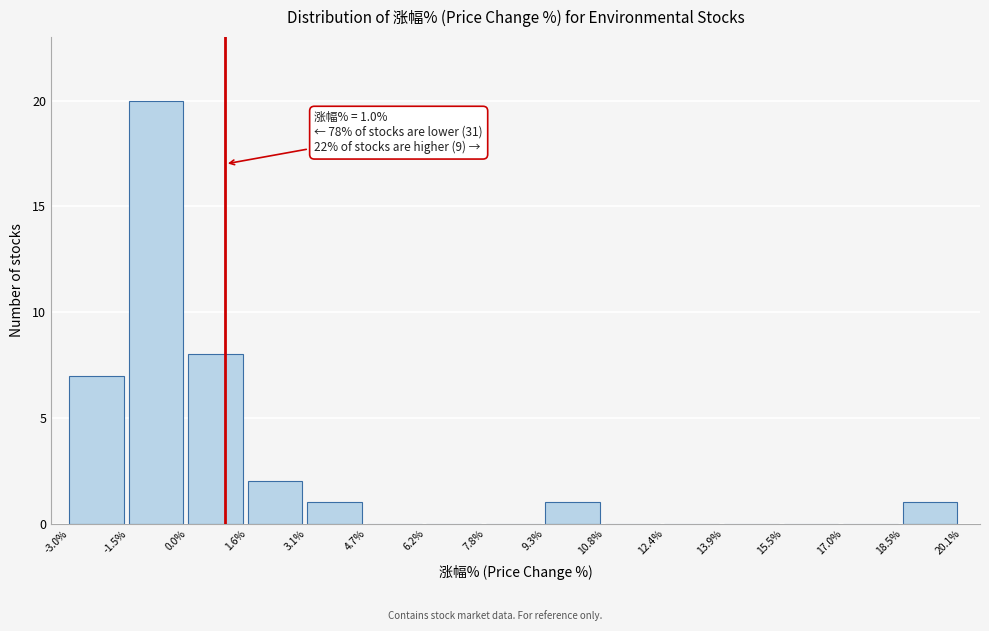

Over which range of the x-axis is the bar tallest?

-1.5% to 0.0%